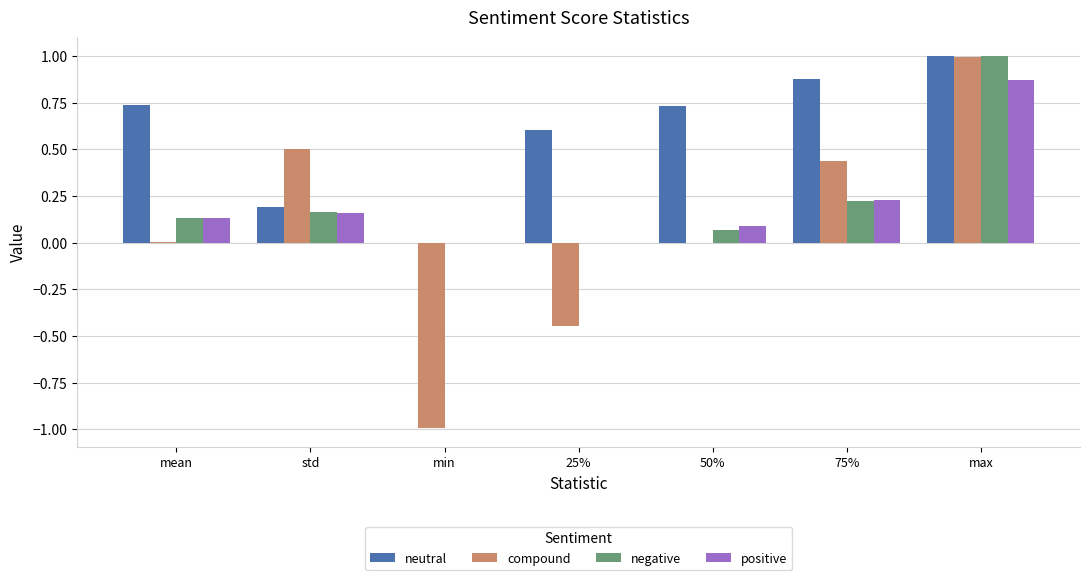

At which category is the sum across all series the highest?

max